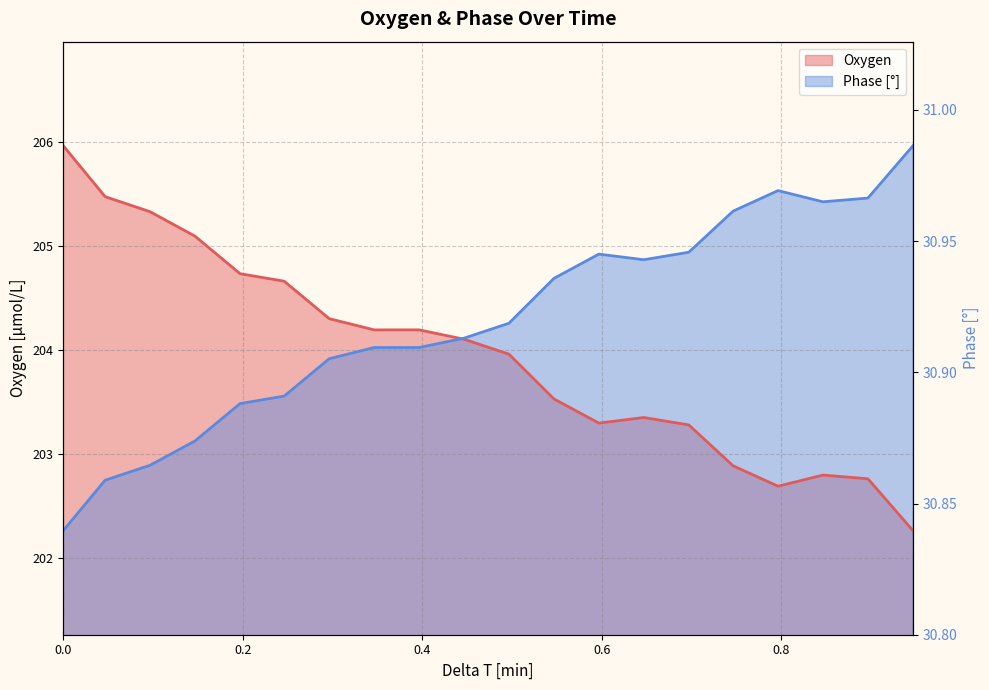

Between 0.0466985033333333 and 0.346396218333333, which series saw the biggest shift?

Oxygen